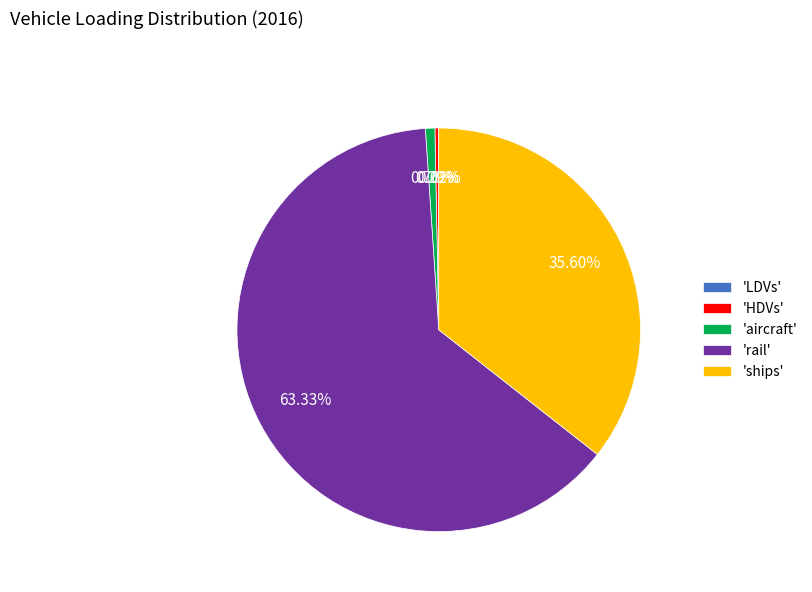

Does 'HDVs' account for over 50% of the chart?

No